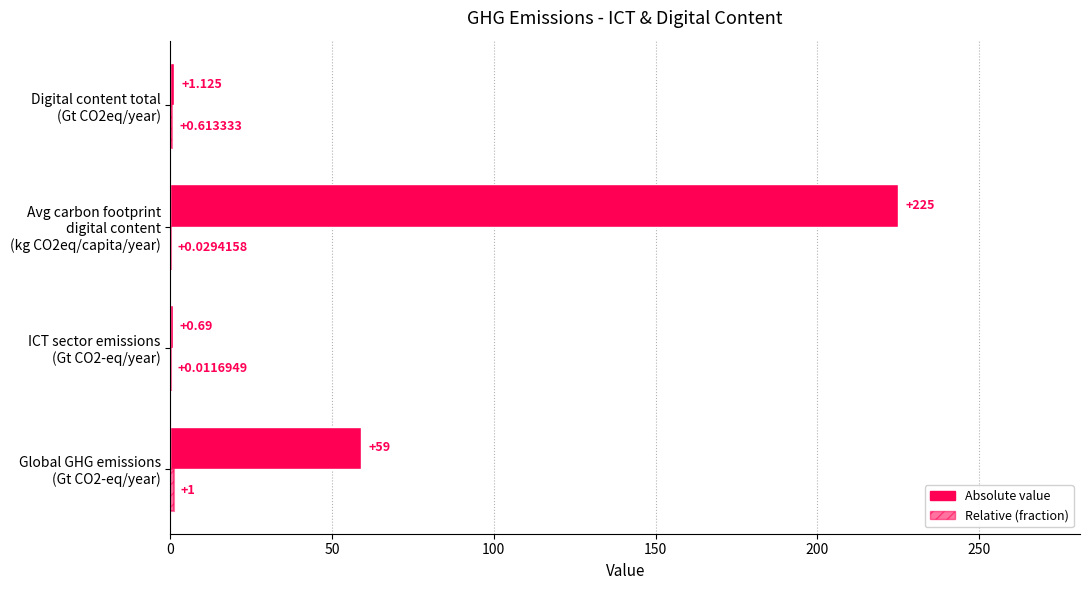

List the series in order of their peak value, lowest first.

Relative (fraction), Absolute value